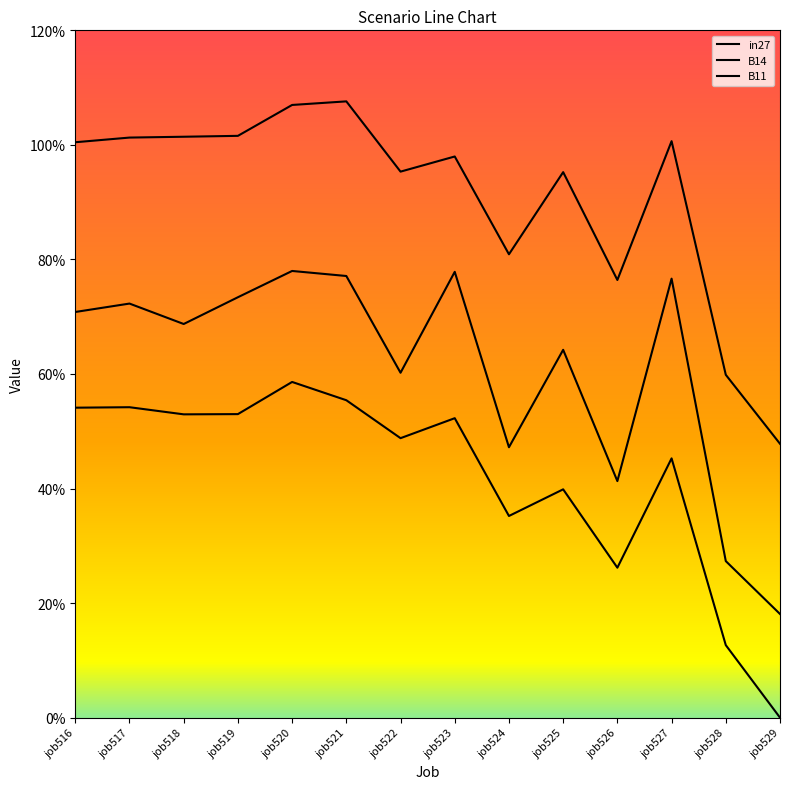

Rank the categories by B14 value from highest to lowest.

job520, job523, job521, job527, job519, job517, job516, job518, job525, job522, job524, job526, job528, job529